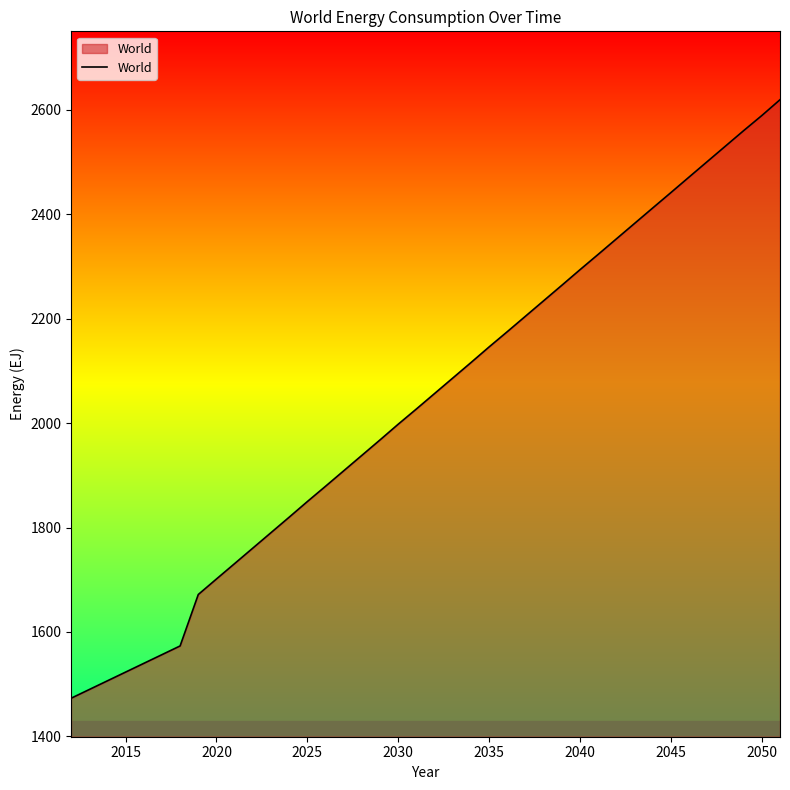

True or false: there are more than 0 points higher than both neighbors.

False